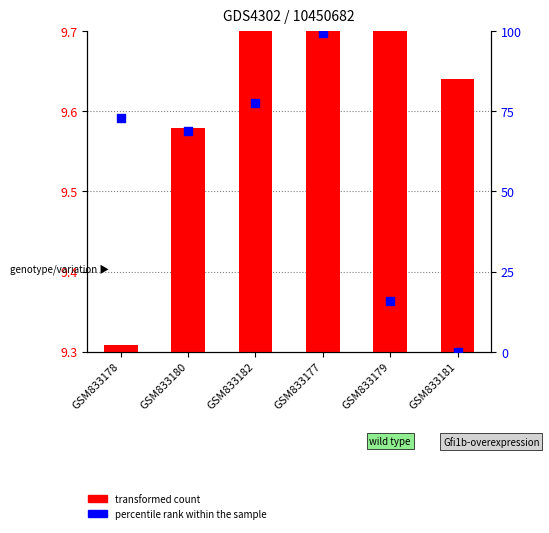

What are all the series names shown in the legend?

transformed count, percentile rank within the sample